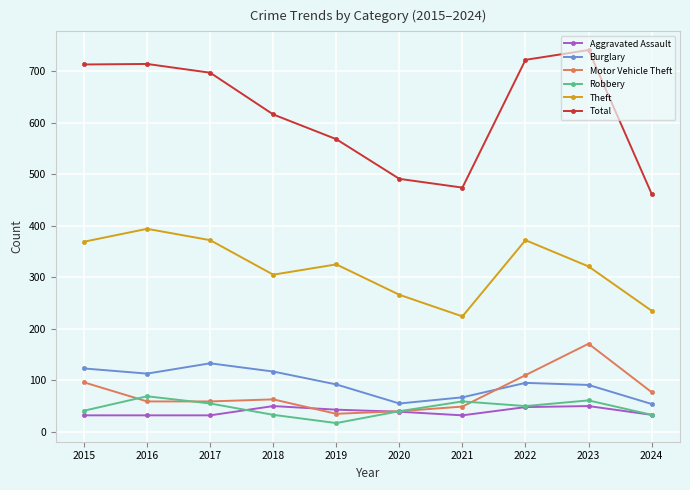

True or false: Theft and Burglary intersect in this chart.

False